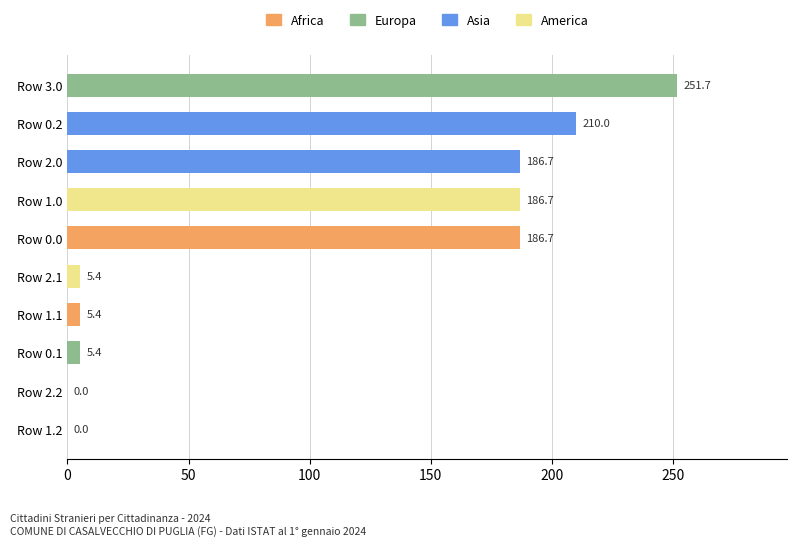

What is the greatest value displayed?

251.7